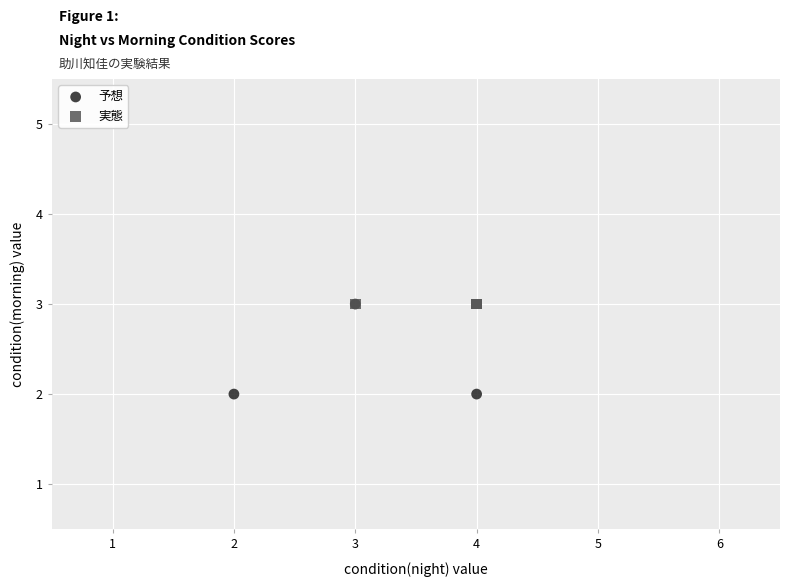

Which series reaches the minimum Y coordinate?

予想